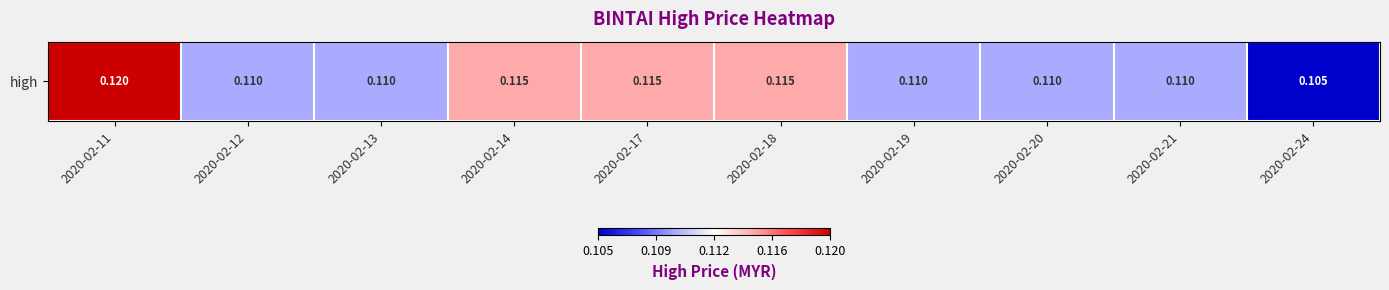

What is the minimum value shown in the chart?

0.1